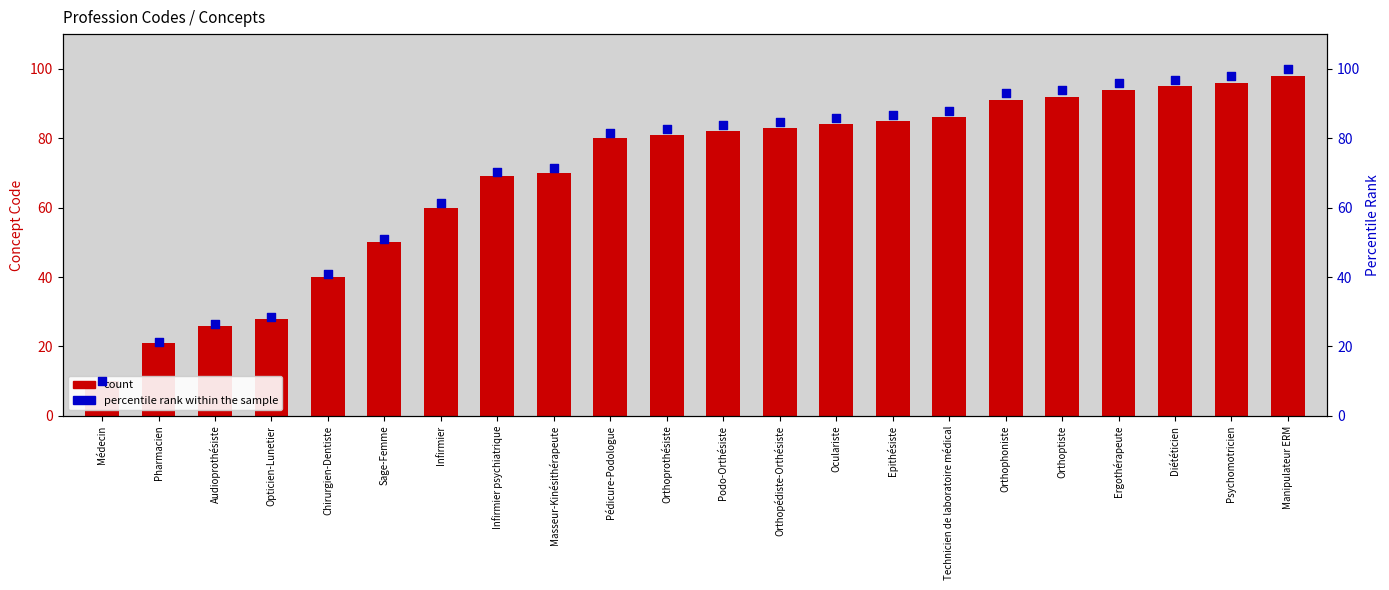

Which series has the largest Y range (max minus min)?

percentile rank within the sample